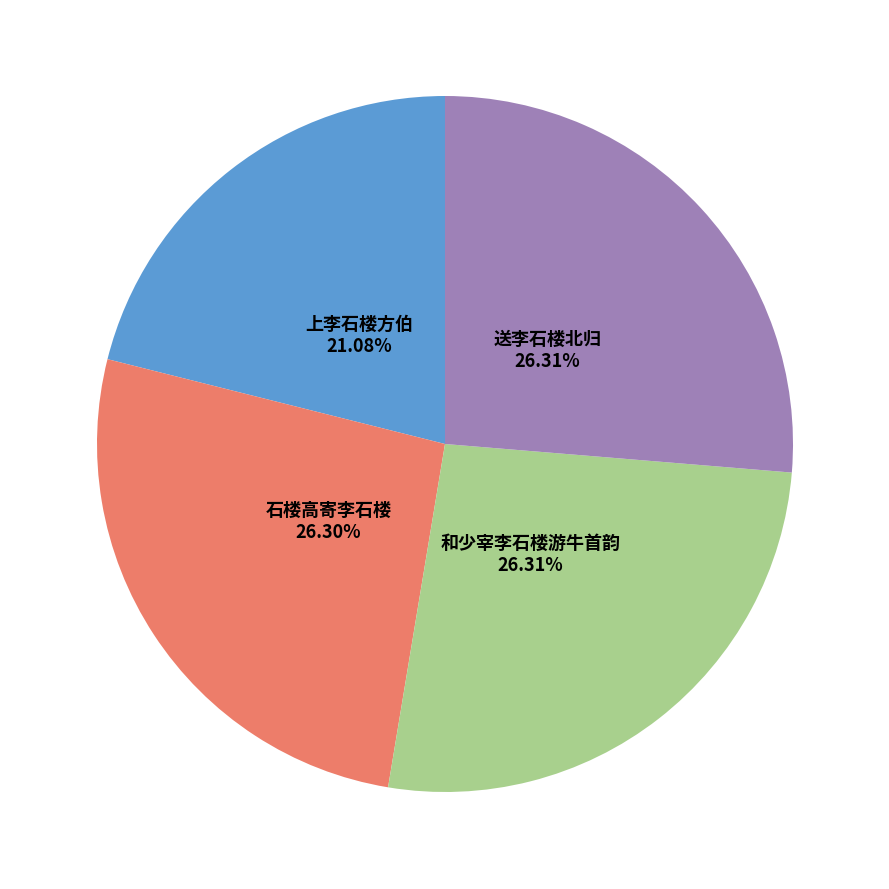

Is it true that 送李石楼北归 is 26% of the pie?

True